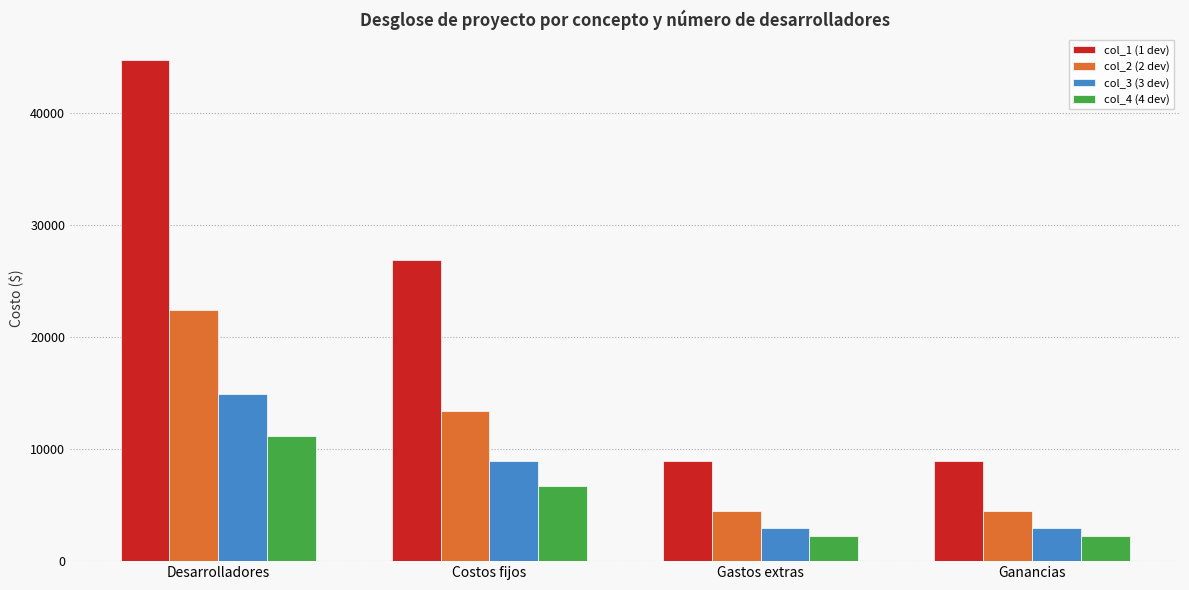

Rank the series by their maximum value, from lowest to highest.

col_4 (4 dev), col_3 (3 dev), col_2 (2 dev), col_1 (1 dev)